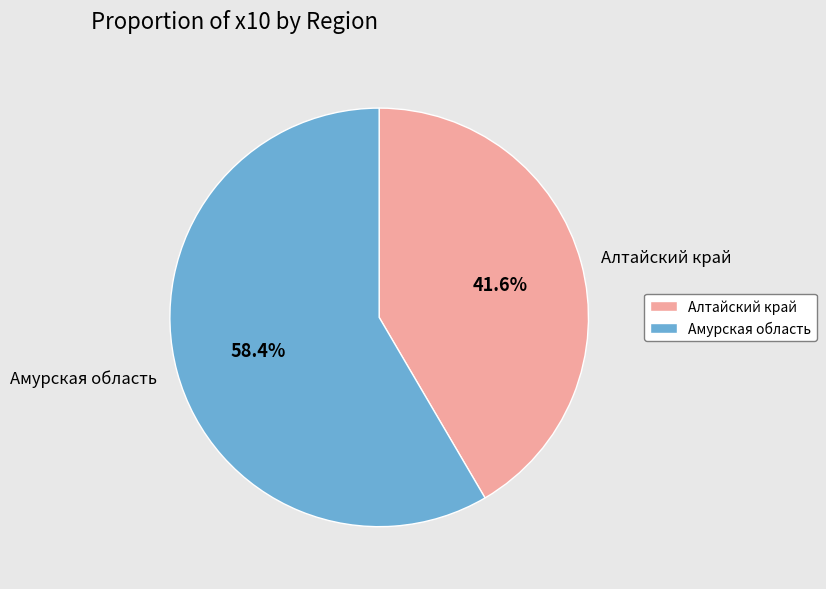

What portion of the pie excludes Алтайский край?

58.4%